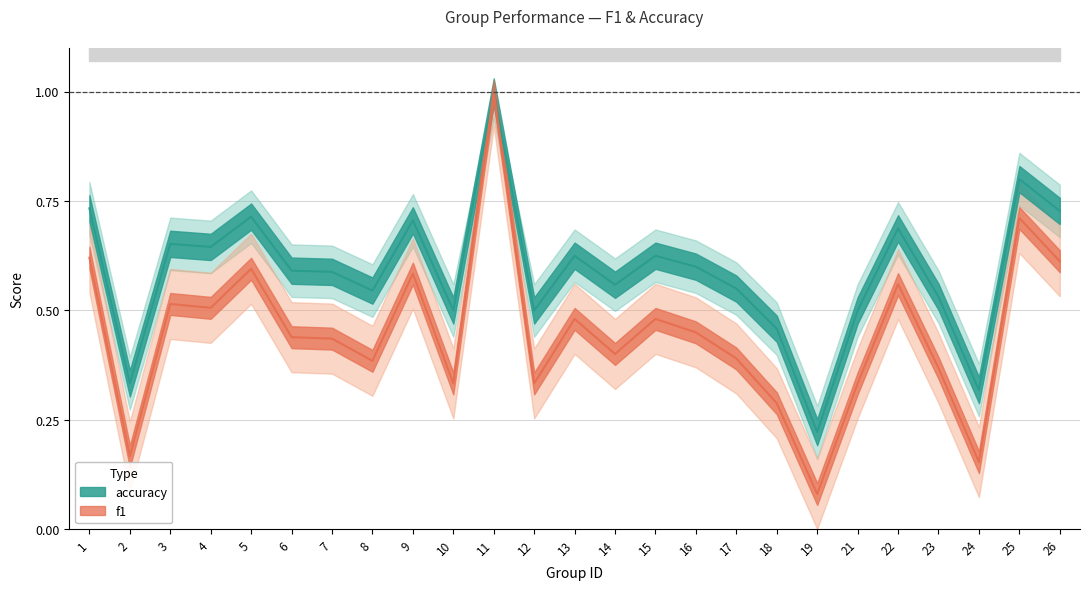

Rank the series at 19 from highest to lowest value.

accuracy, f1